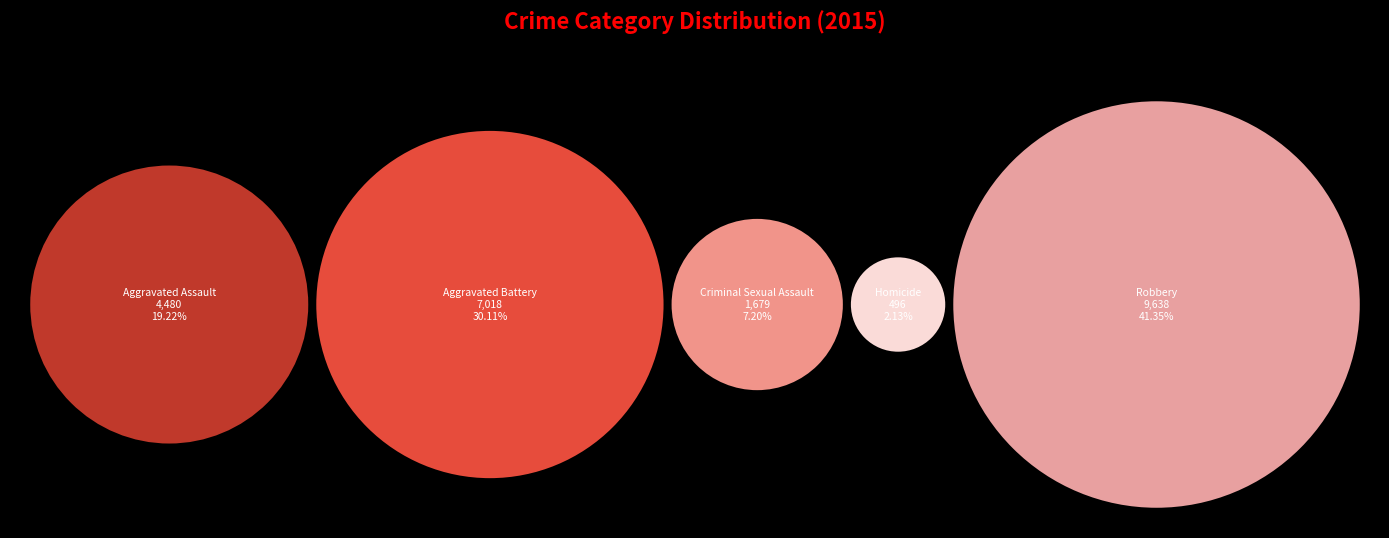

Does Aggravated Assault account for over 50% of the chart?

No